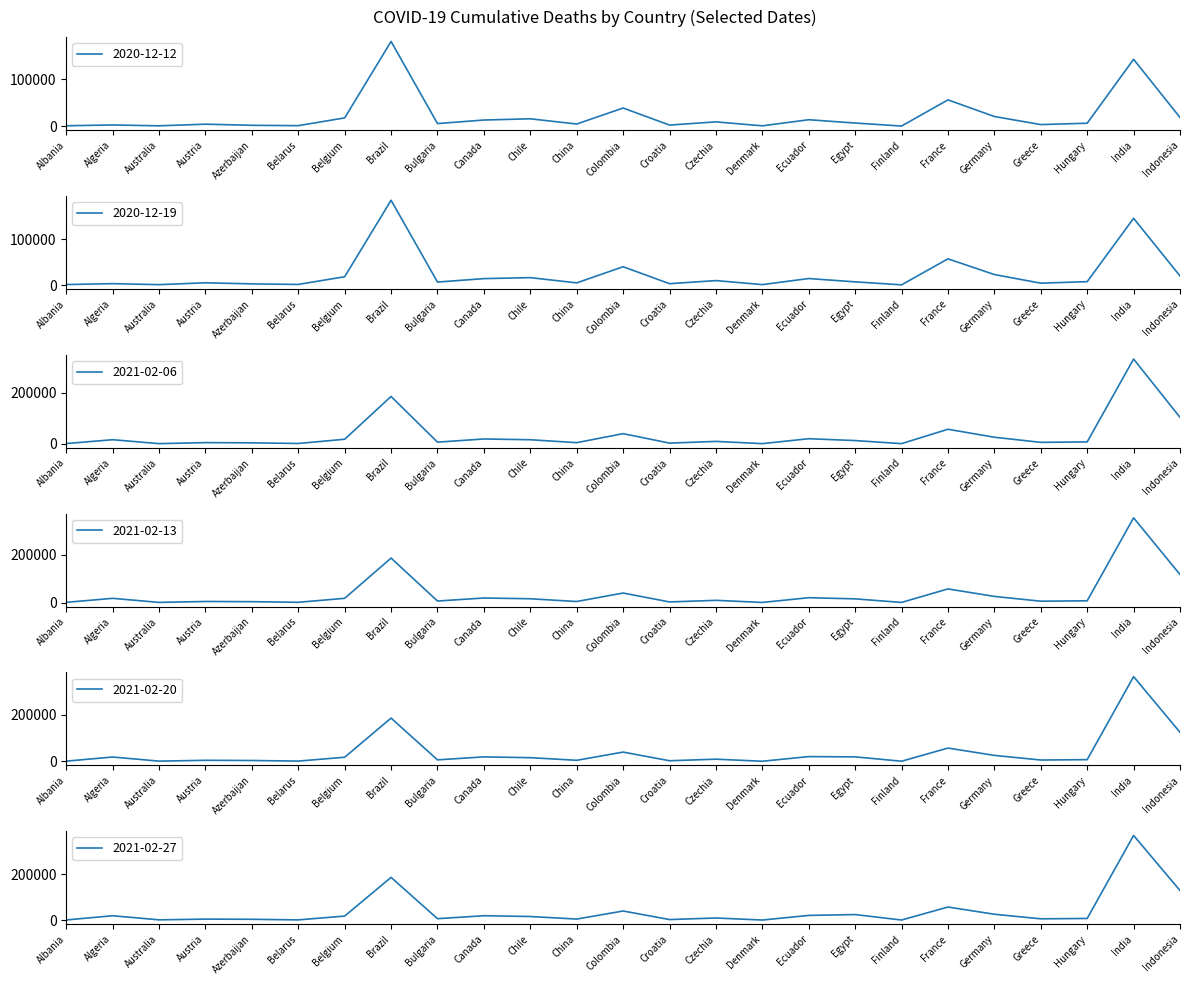

What is the sum of the 2021-02-27 values at Canada and Austria?

24810